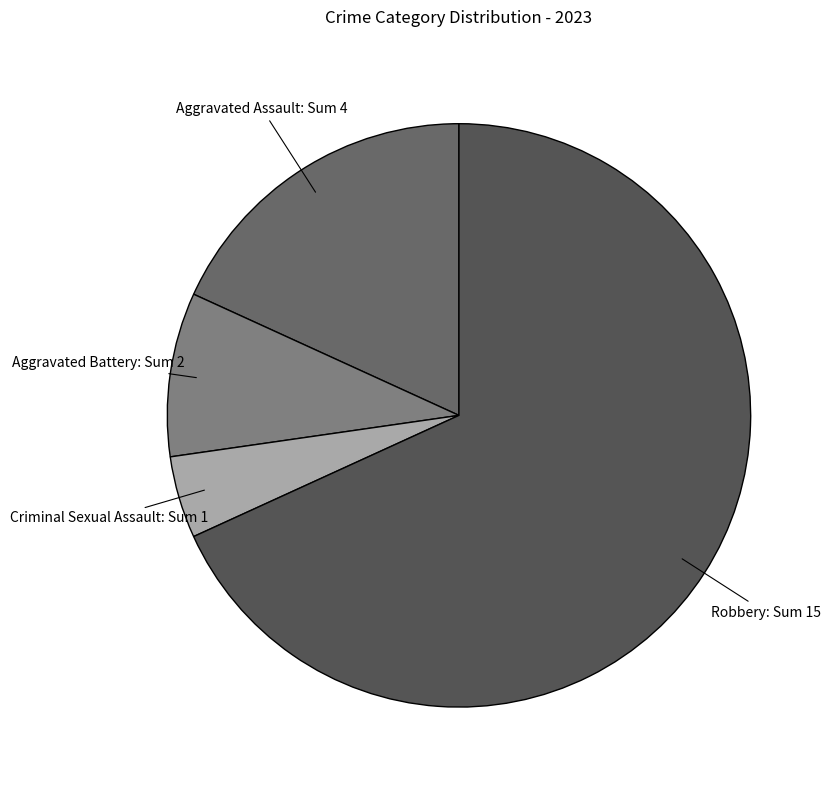

Between Robbery and Aggravated Battery, which is larger?

Robbery